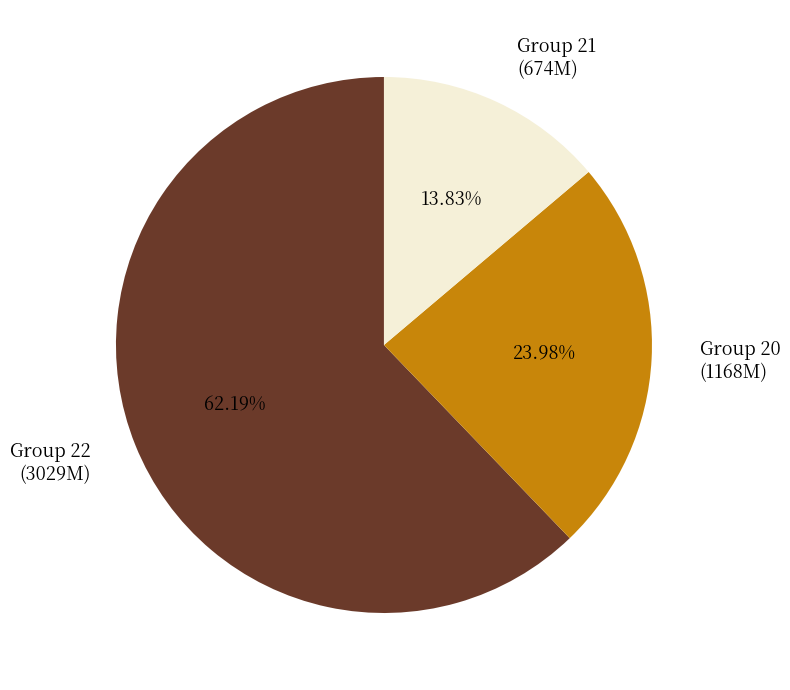

Combined, do Group 21 (674M) and Group 20 (1168M) account for over 50%?

No